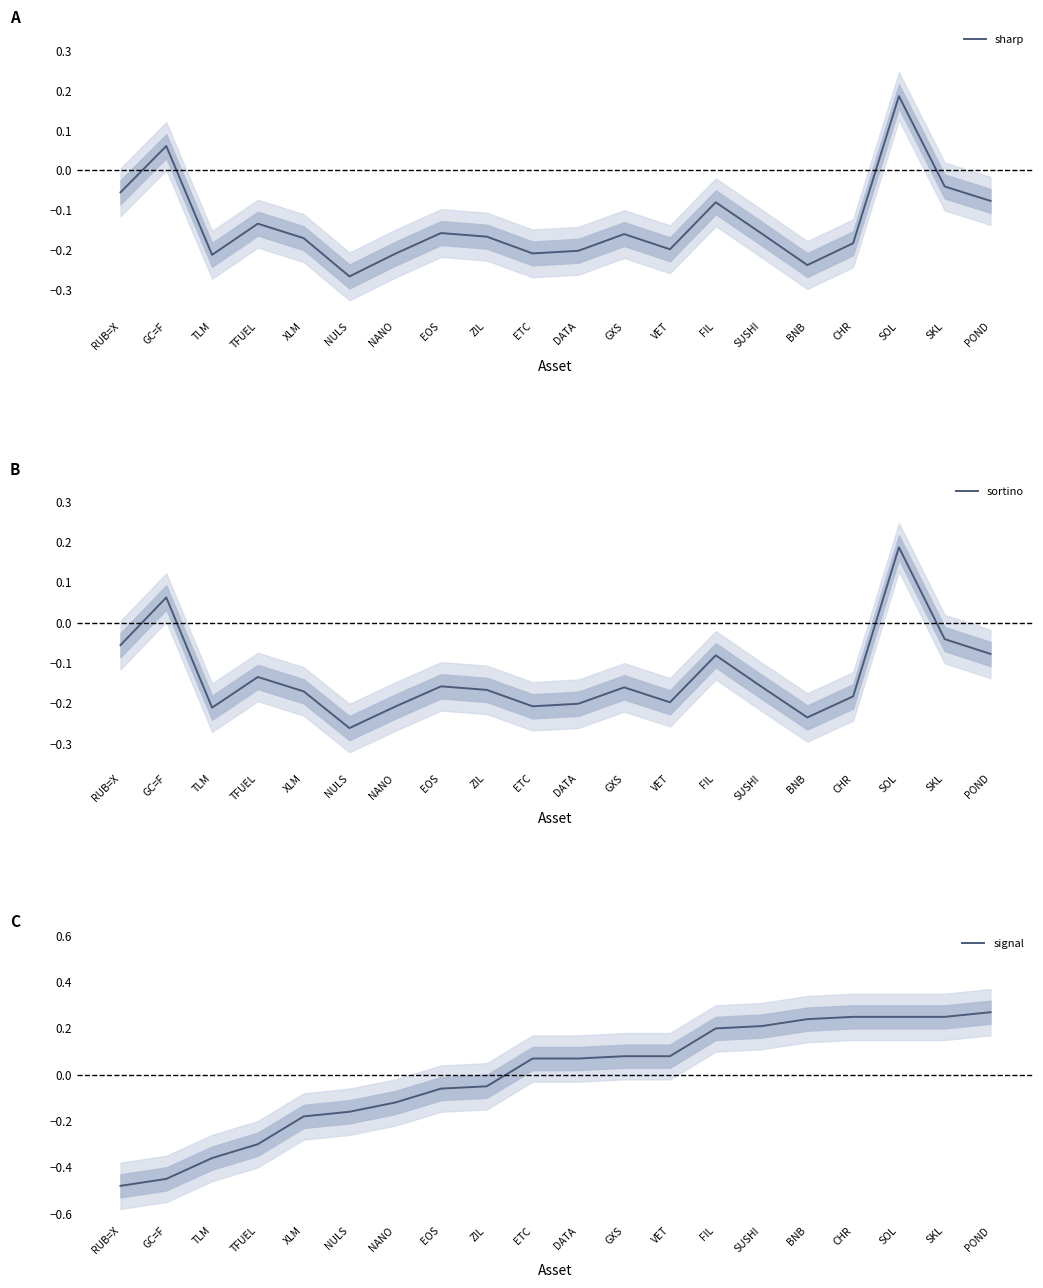

True or false: sharp has a value of -0.1 at POND.

False